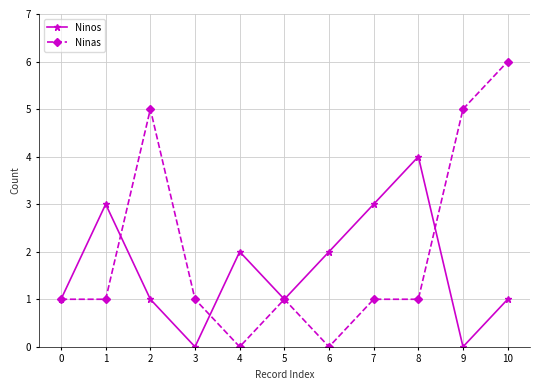

Rank the series by their maximum value, from lowest to highest.

Ninos, Ninas